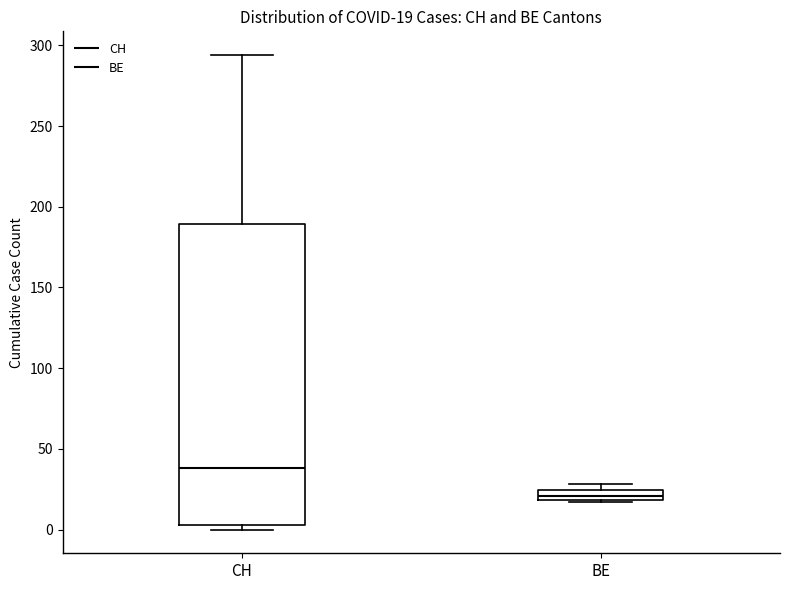

Comparing the boxes themselves (not the whiskers), which one is the tallest?

CH